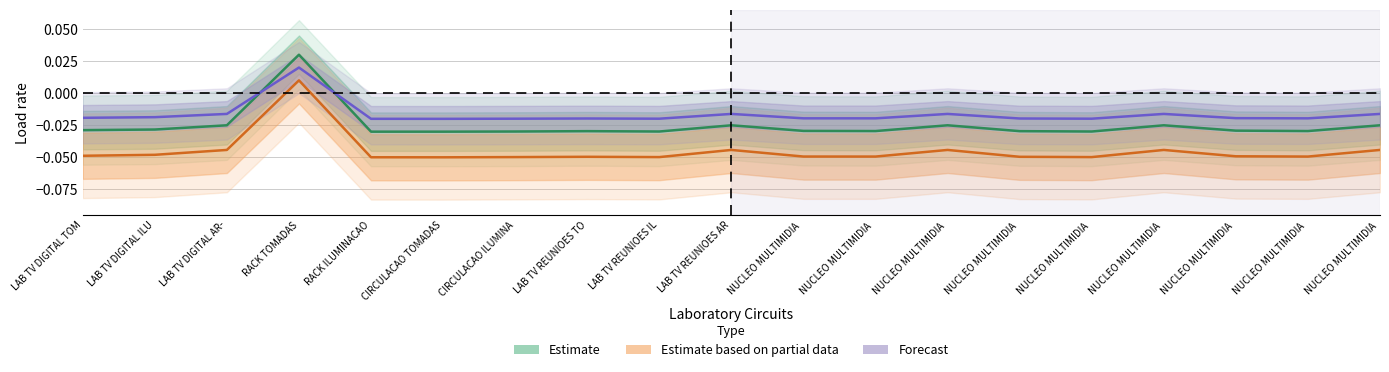

What is the label of the 9th point from the right?

NUCLEO MULTIMIDIA 